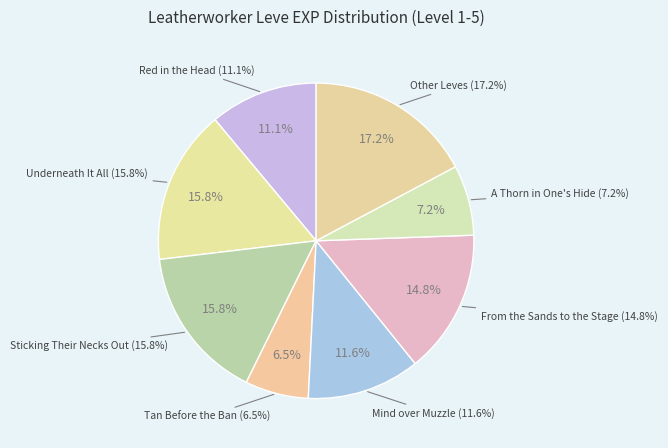

Between Mind over Muzzle and Red in the Head, which is larger?

Mind over Muzzle